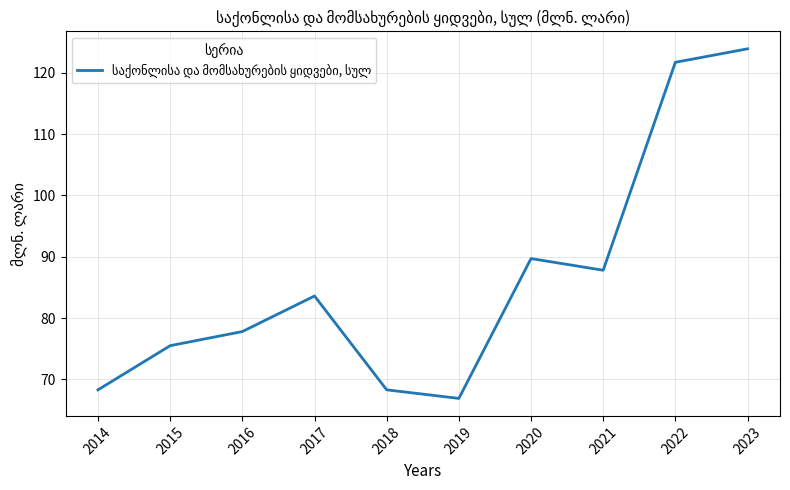

Which label corresponds to the largest value in the chart?

2023